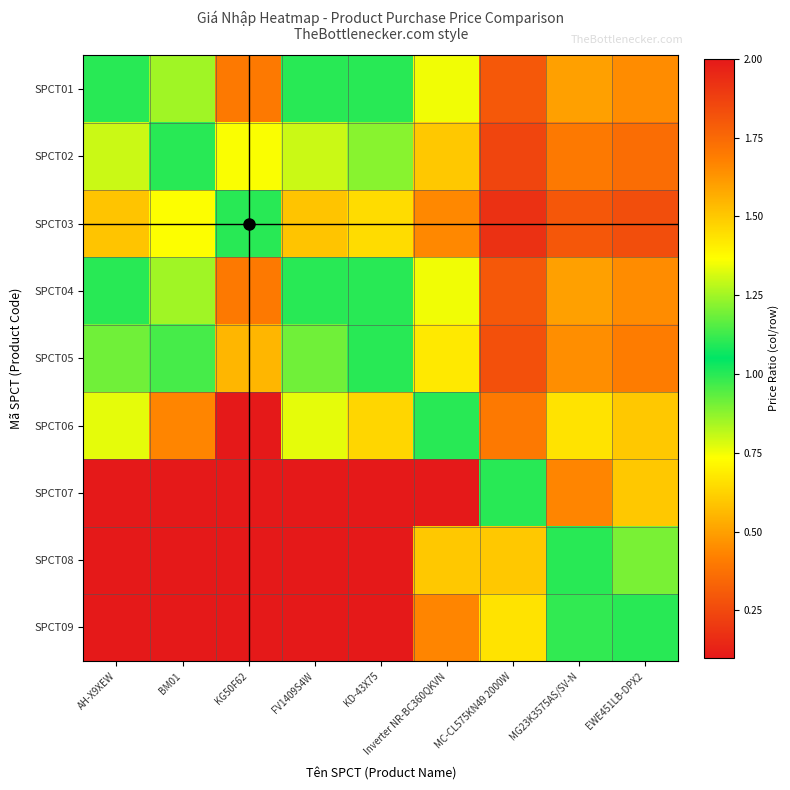

Between FV1409S4W and KD-43X75, which is larger?

KD-43X75